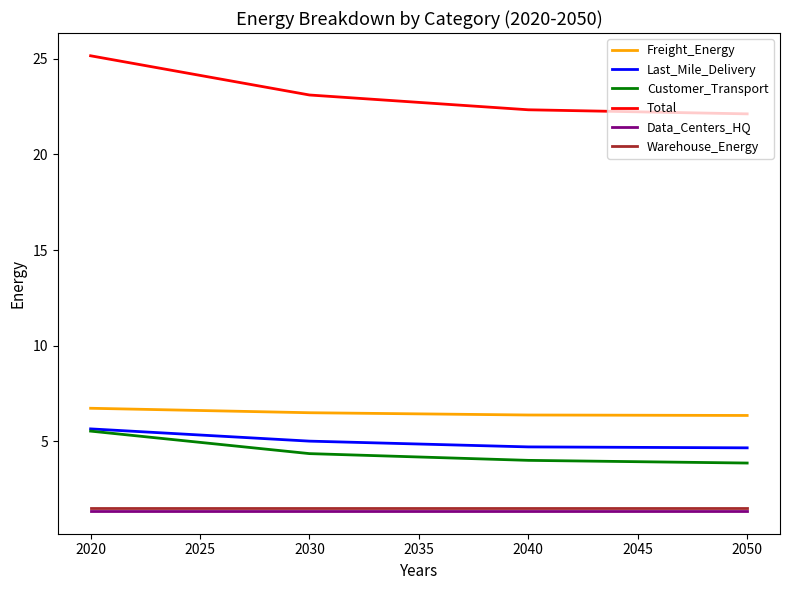

What is the average value of the Total series?

23.2